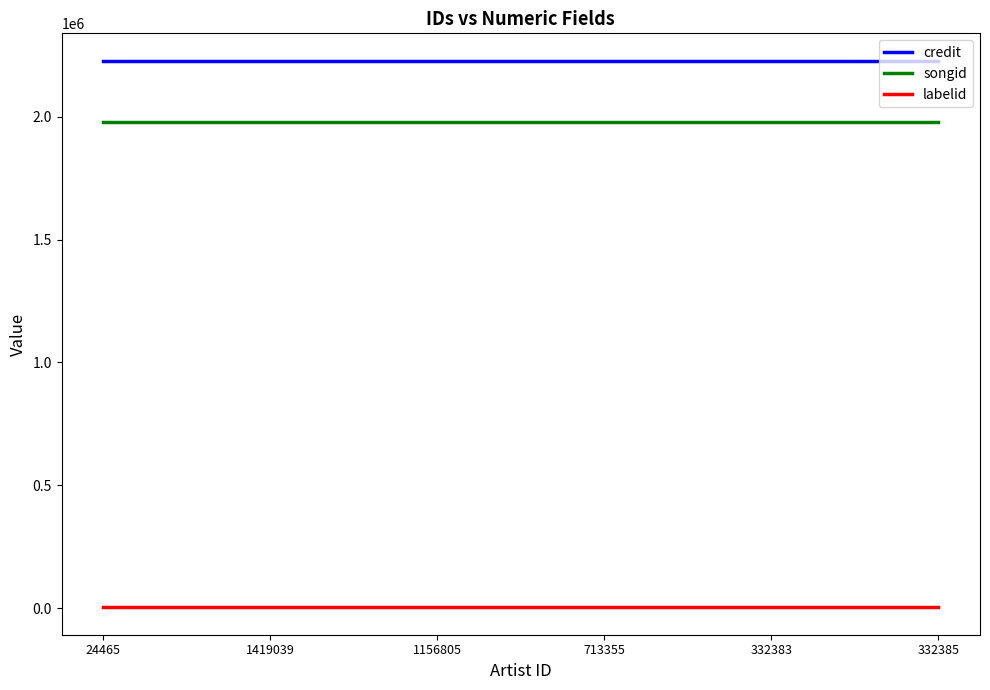

True or false: labelid and songid intersect in this chart.

False